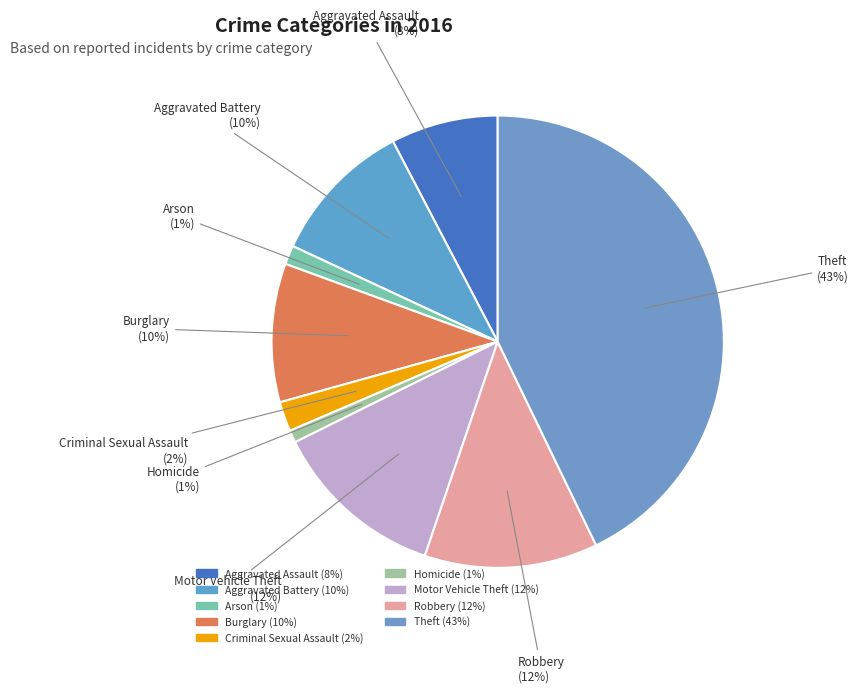

To the nearest percent, what is the combined percentage of Homicide and Criminal Sexual Assault?

3%